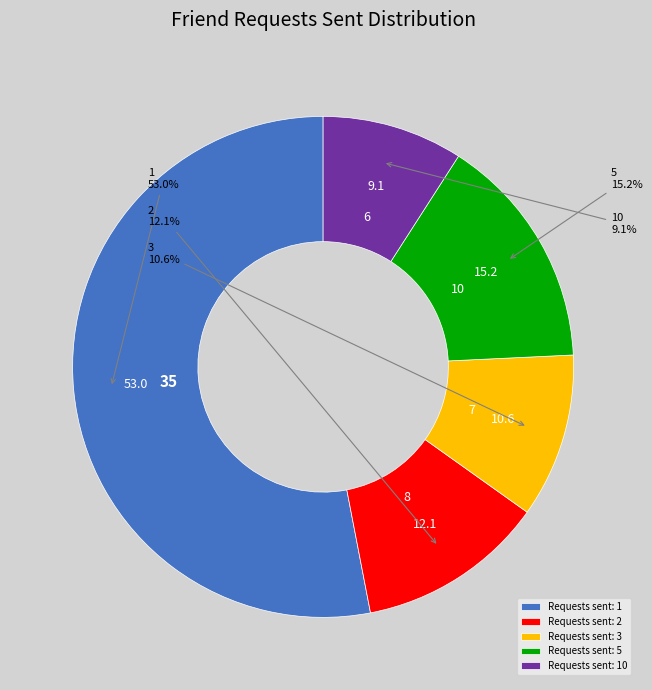

Approximately how many times larger is the value at Requests sent: 1 compared to Requests sent: 3?

5.0